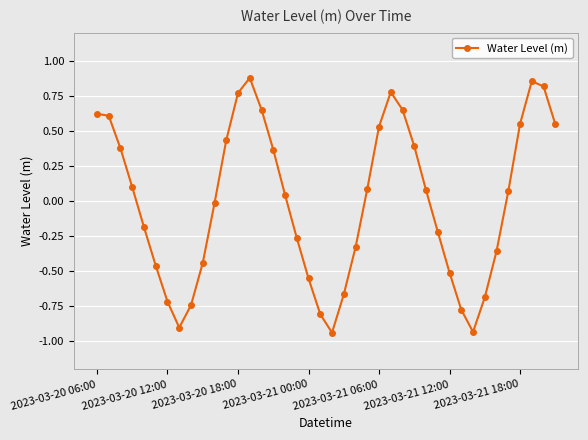

What is the difference between the second highest and minimum values?

1.8